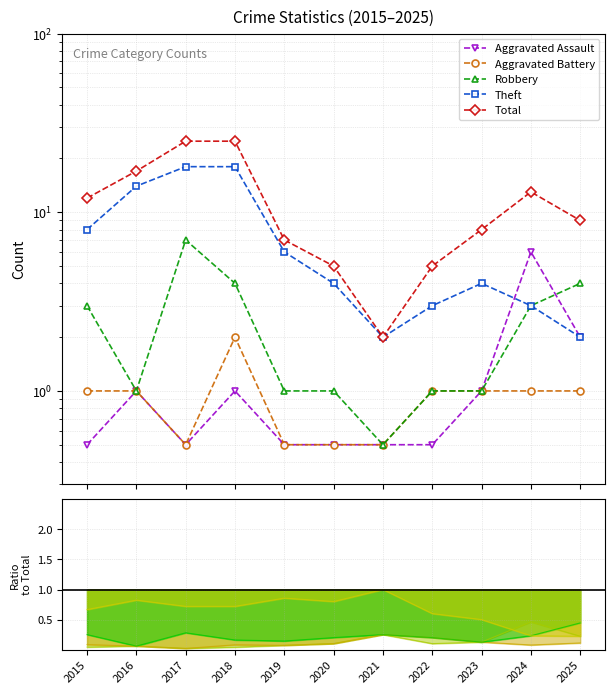

What is the difference between the highest and lowest values at 2019?

6.5